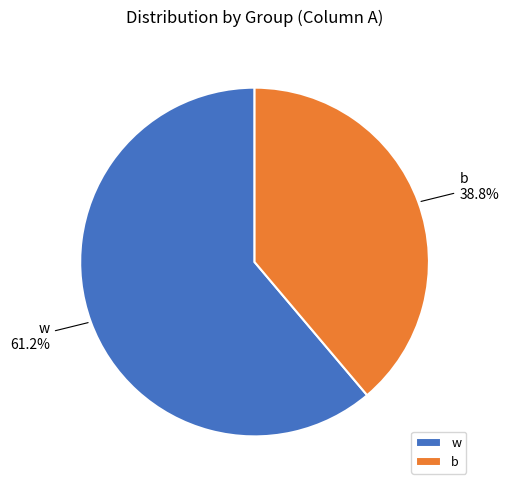

How much of the chart is everything except b?

61.2%